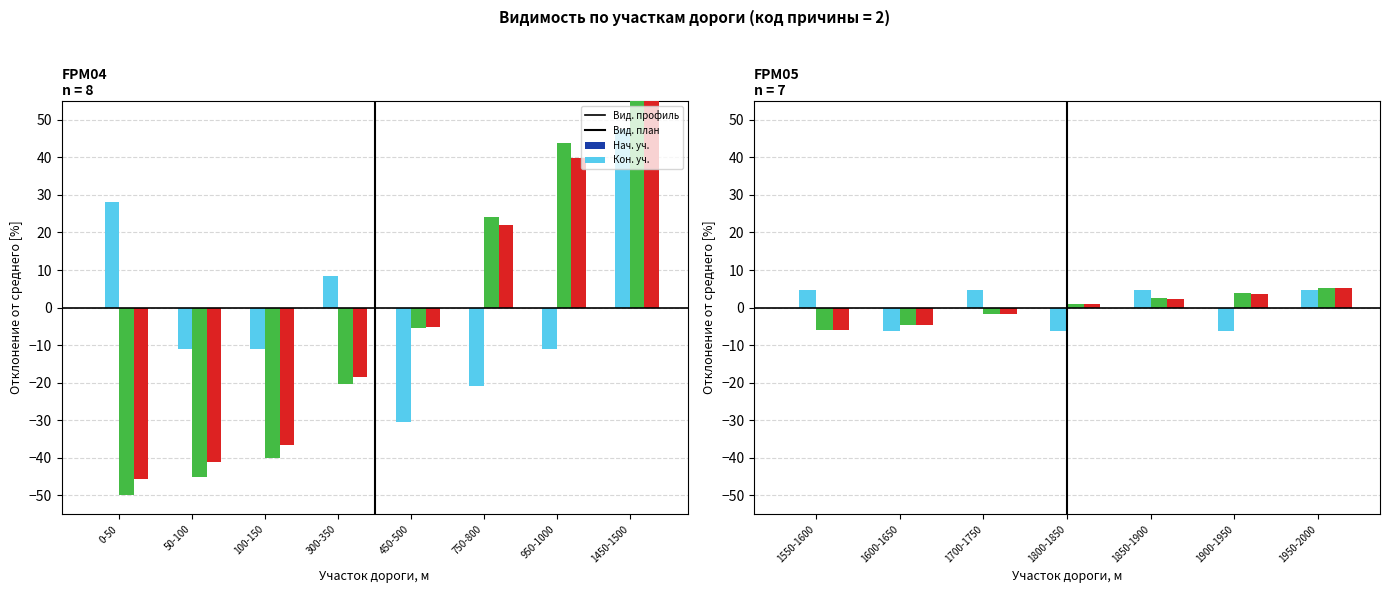

What is the label of the 3rd bar from the left?

1700-1750